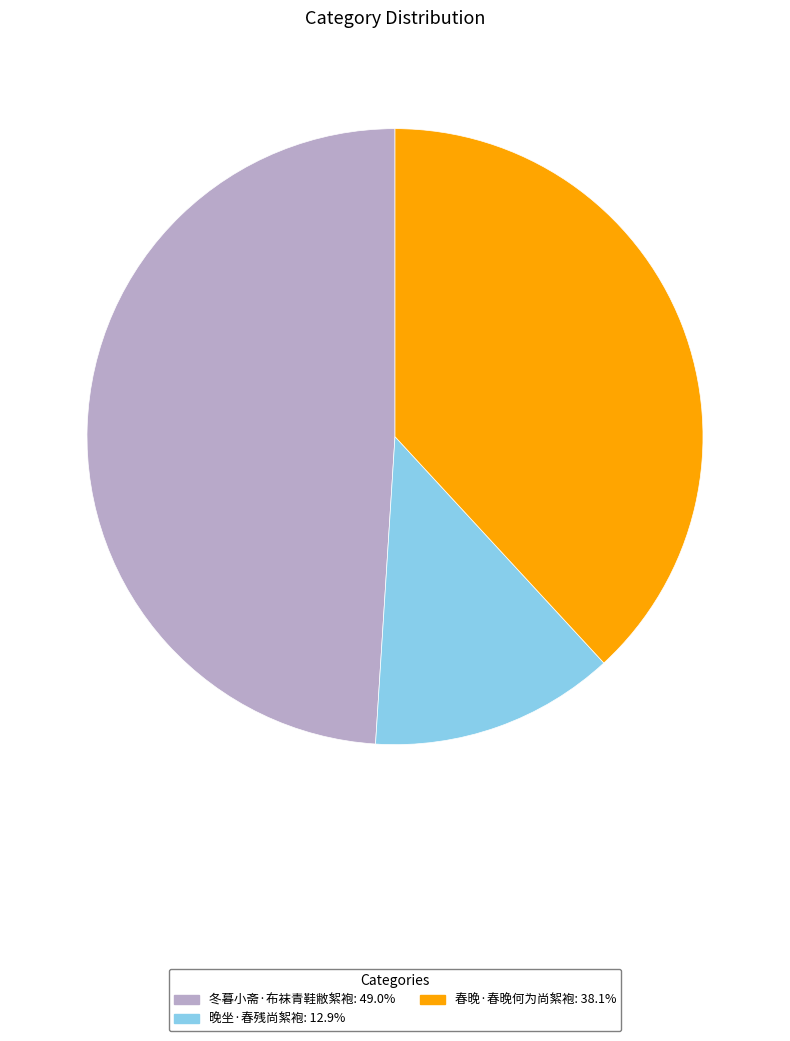

Is 晚坐·春残尚絮袍 the majority of the pie?

No